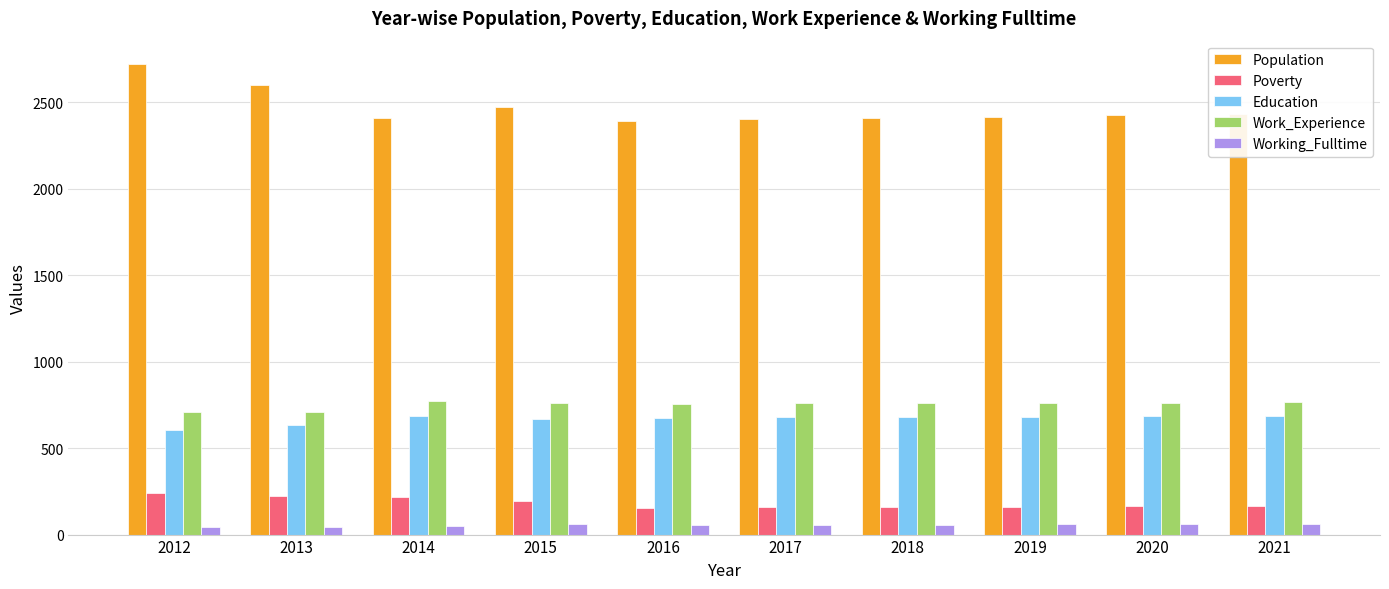

What is the sum of all Population values?

24677